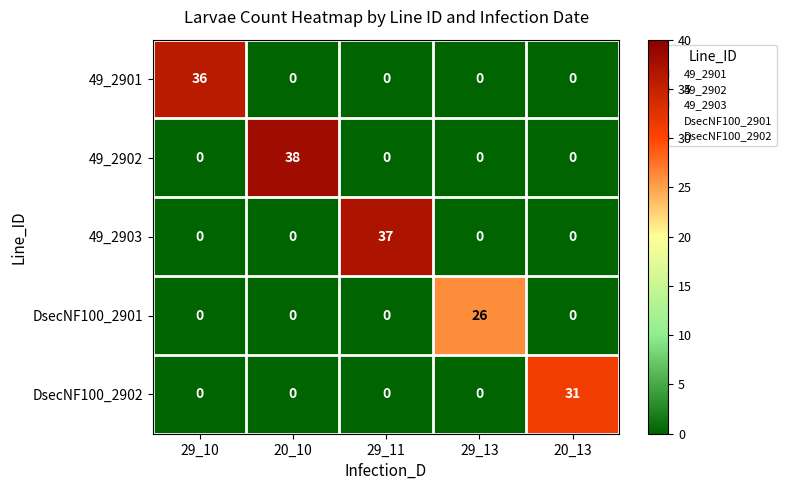

True or false: 49_2903 has a value of 9 at 29_11.

False